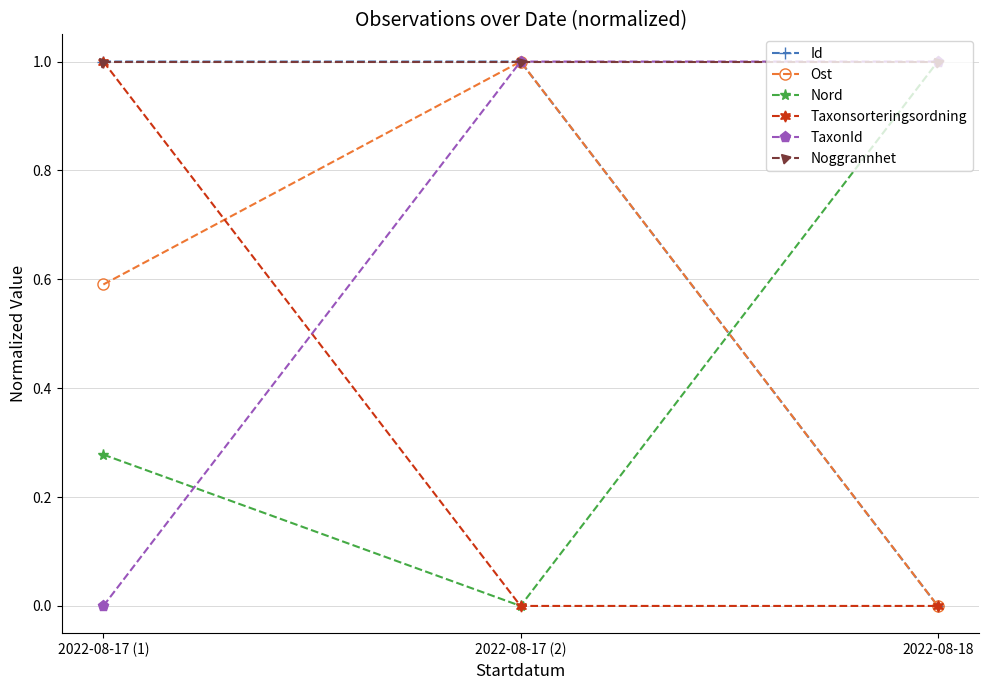

At which label does Id reach its minimum?

2022-08-18